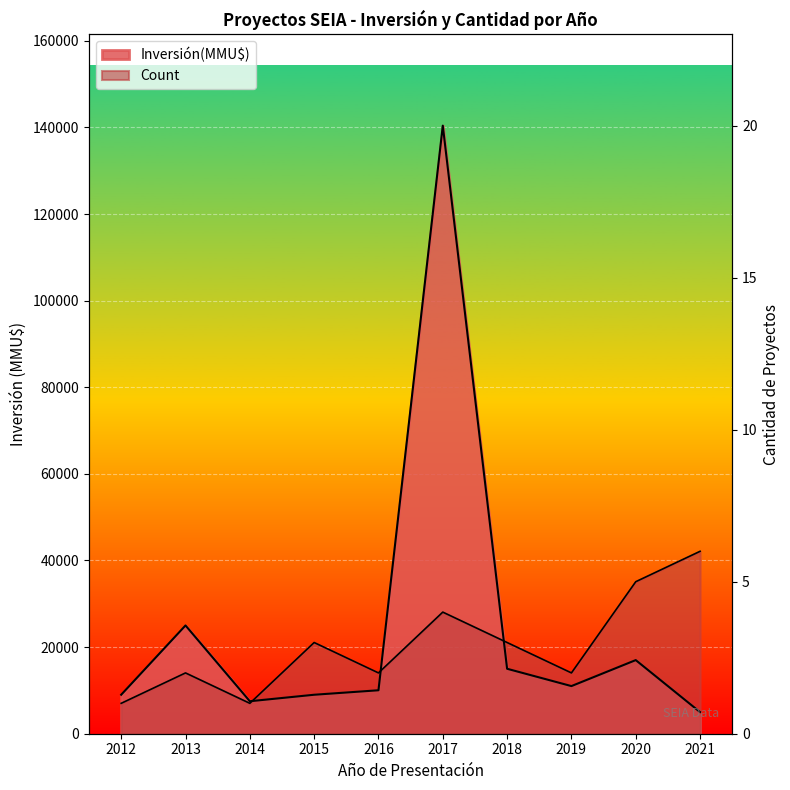

True or false: Inversión(MMU$) has more than 0 points higher than both neighbors.

True